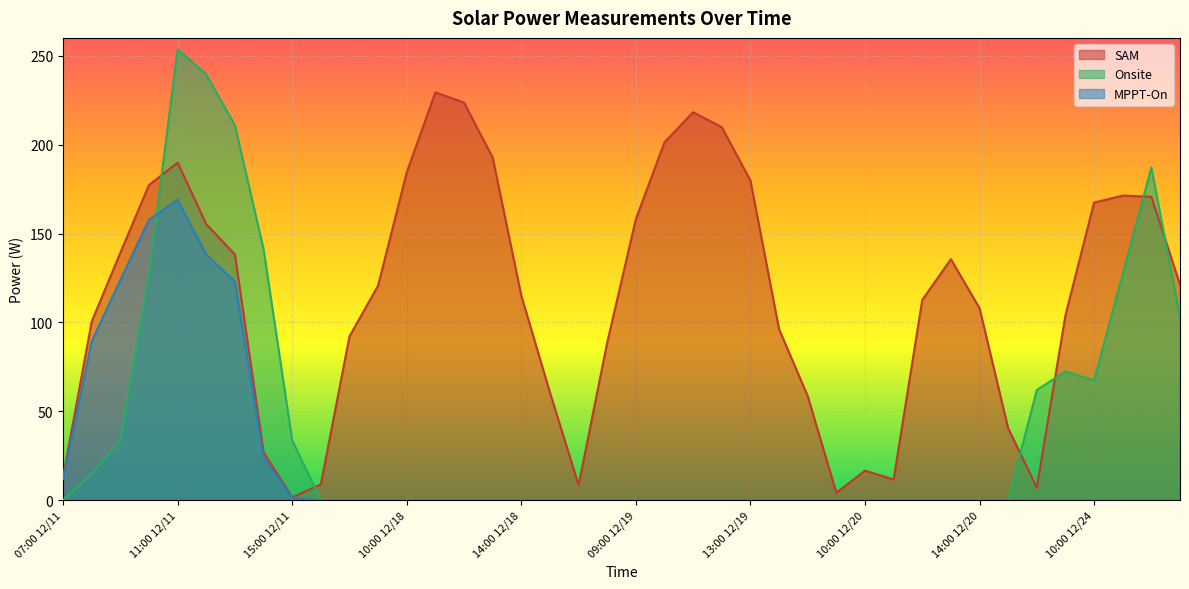

True or false: SAM and MPPT-On cross at least once.

False